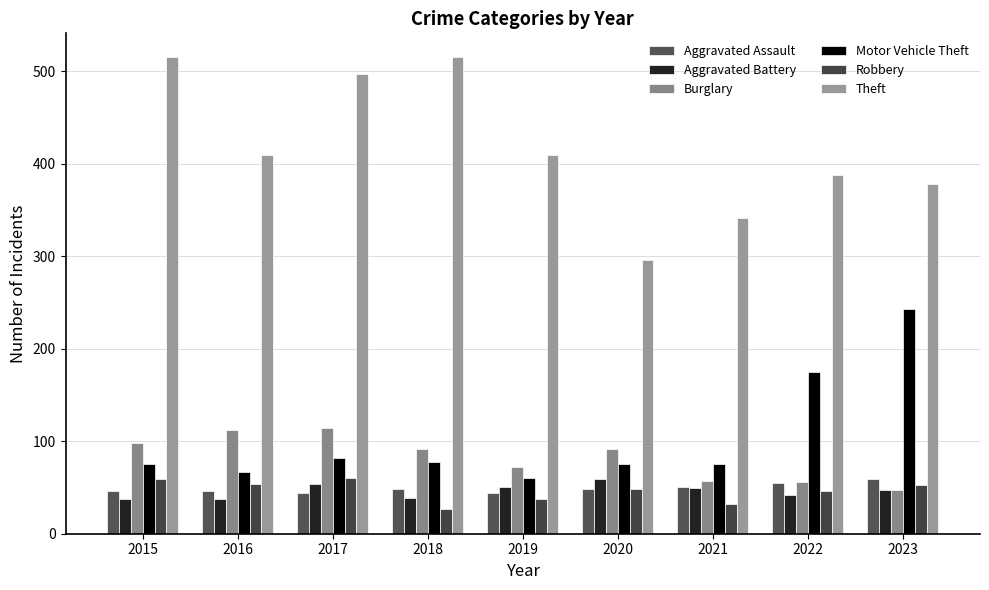

Which category has the lowest value across all series?

2018